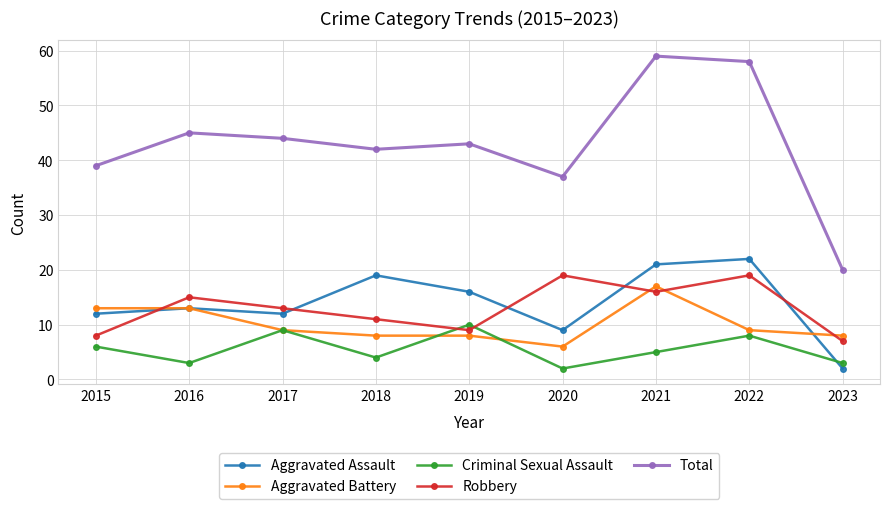

How many interior local peaks does the Robbery series have?

3